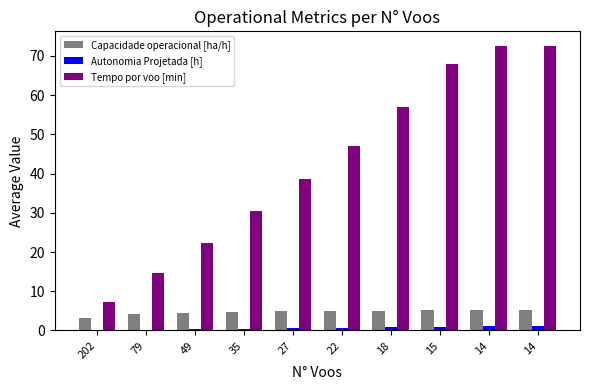

At which label is Autonomia Projetada [h] closest to 0?

202